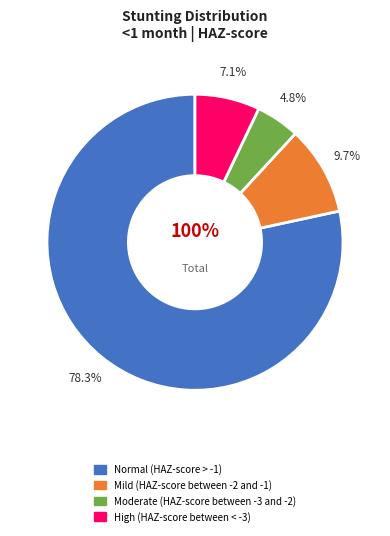

True or false: Moderate (HAZ-score between -3 and -2) accounts for 5% of the total.

True